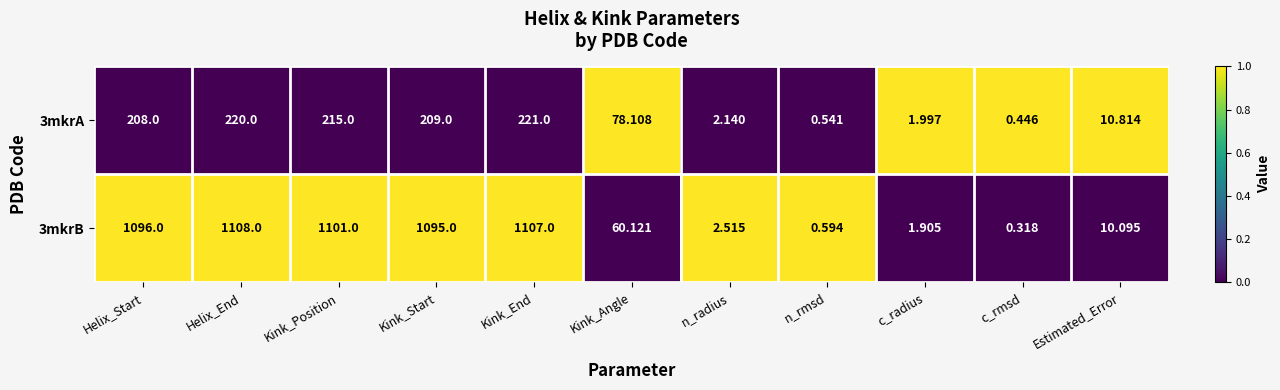

At which label does 3mkrB first exceed 60?

Helix_Start